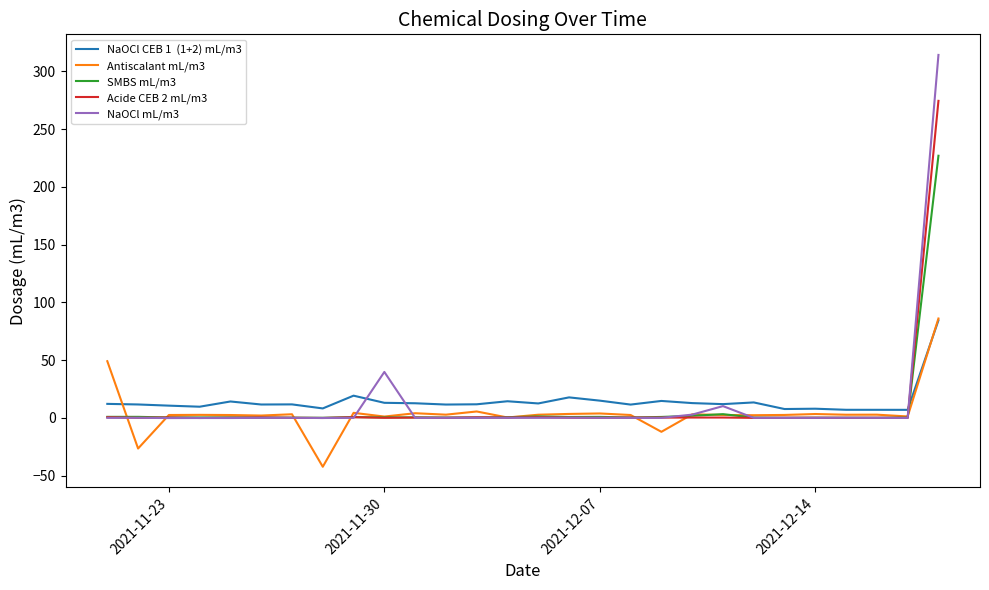

What is the greatest value displayed?

314.2